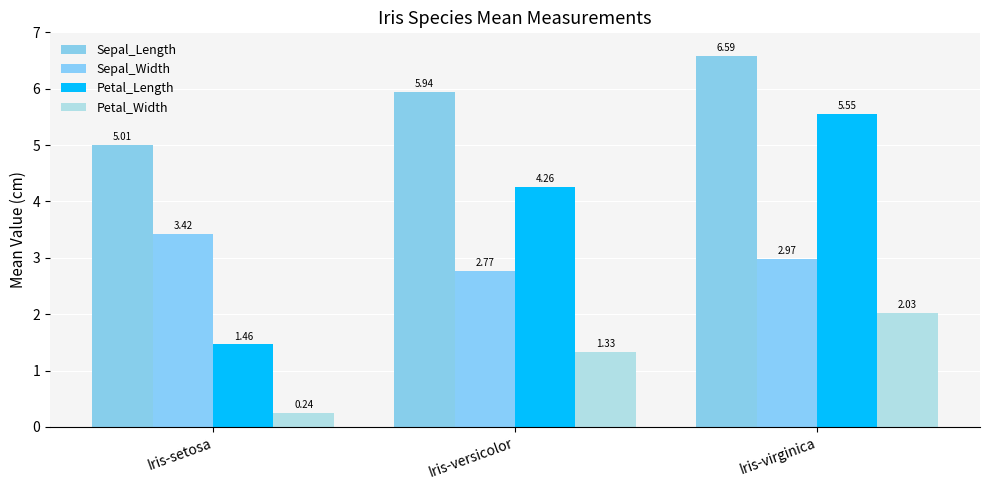

Reading left to right, list all the values displayed in this chart.

Sepal_Length: Iris-setosa=5.0	Iris-versicolor=5.9	Iris-virginica=6.6
Sepal_Width: Iris-setosa=3.4	Iris-versicolor=2.8	Iris-virginica=3.0
Petal_Length: Iris-setosa=1.5	Iris-versicolor=4.3	Iris-virginica=5.6
Petal_Width: Iris-setosa=0.2	Iris-versicolor=1.3	Iris-virginica=2.0